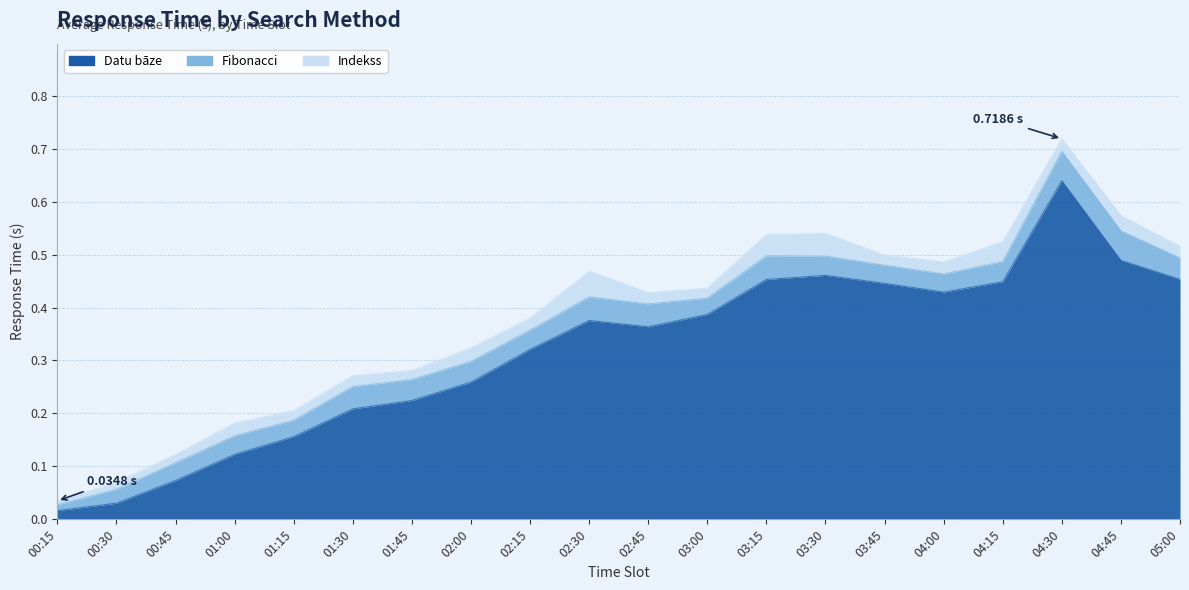

Rank the series by their maximum value, from lowest to highest.

Indekss, Fibonacci, Datu bāze